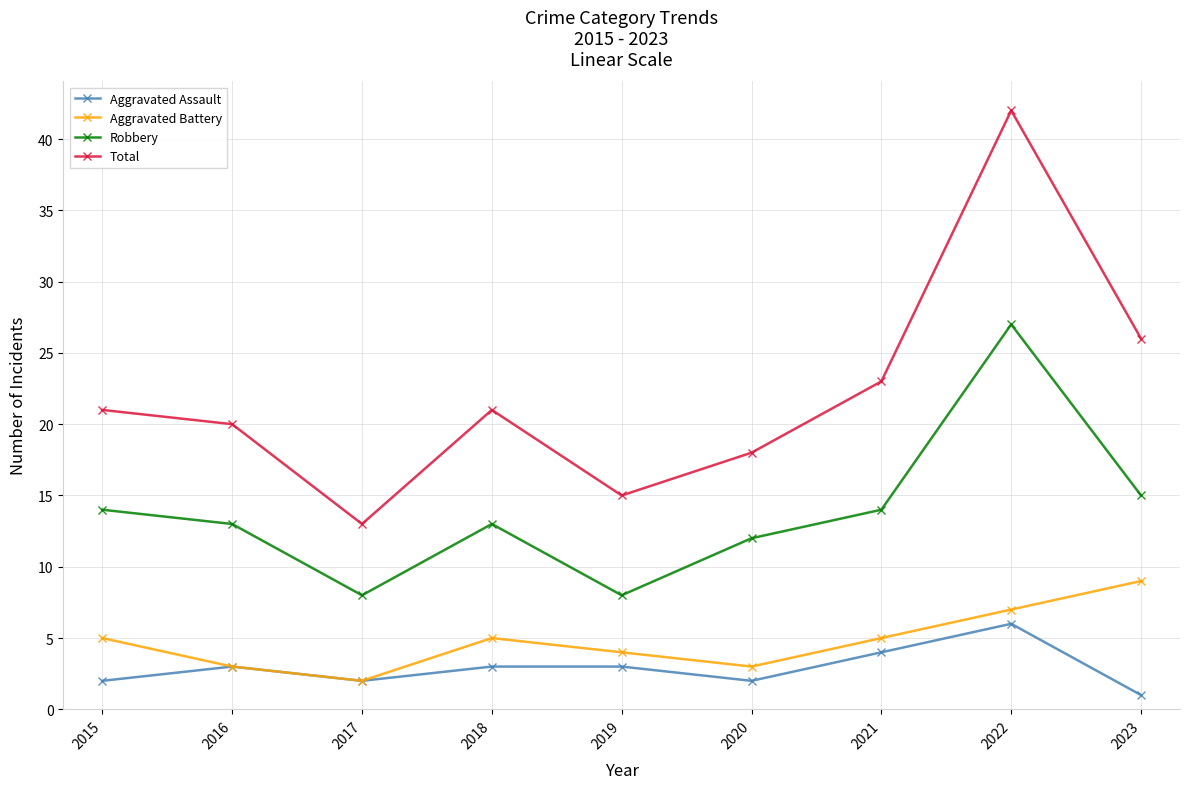

What is the spread (max minus min) of values at 2015?

19